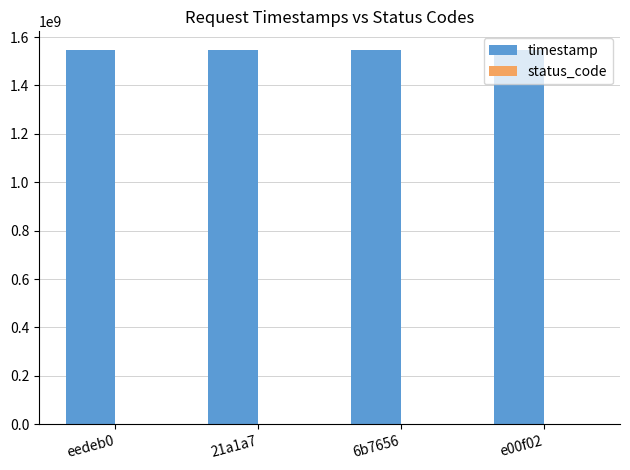

True or false: timestamp has a value of 1546394607 at 21a1a7.

True